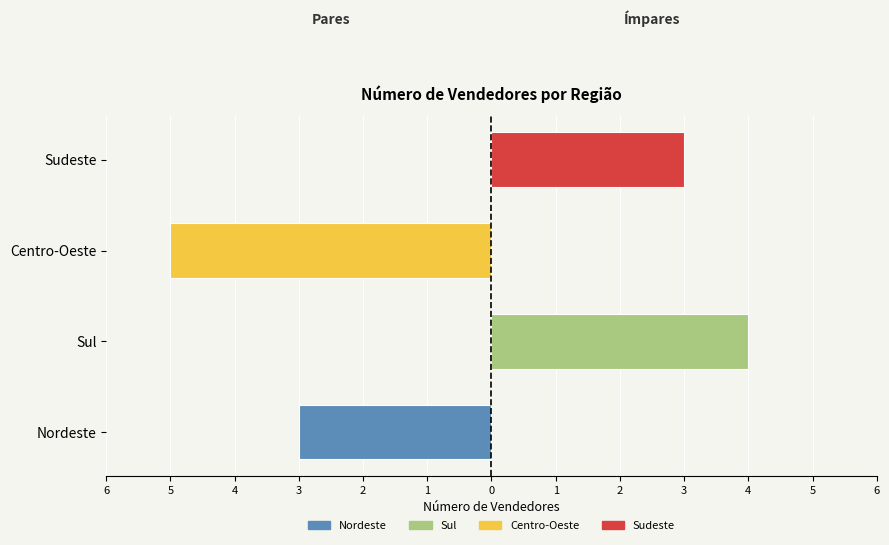

How many data points are less than 4?

2